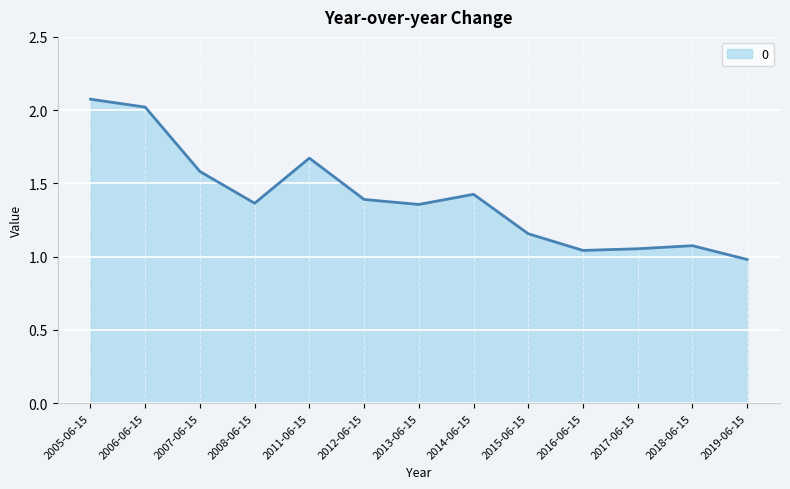

What is the difference between the values at 2016-06-15 and 2012-06-15?

0.3